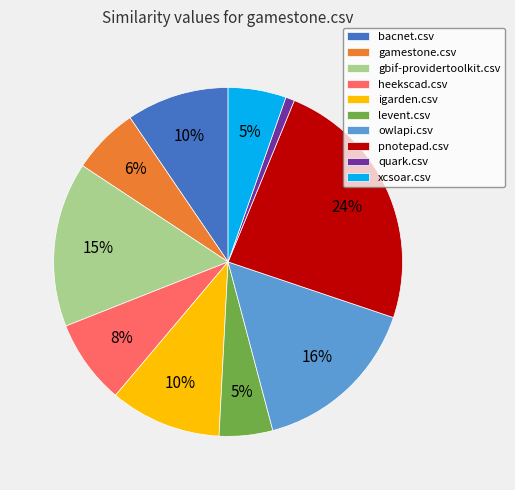

To the nearest percent, what is the average slice percentage?

10%